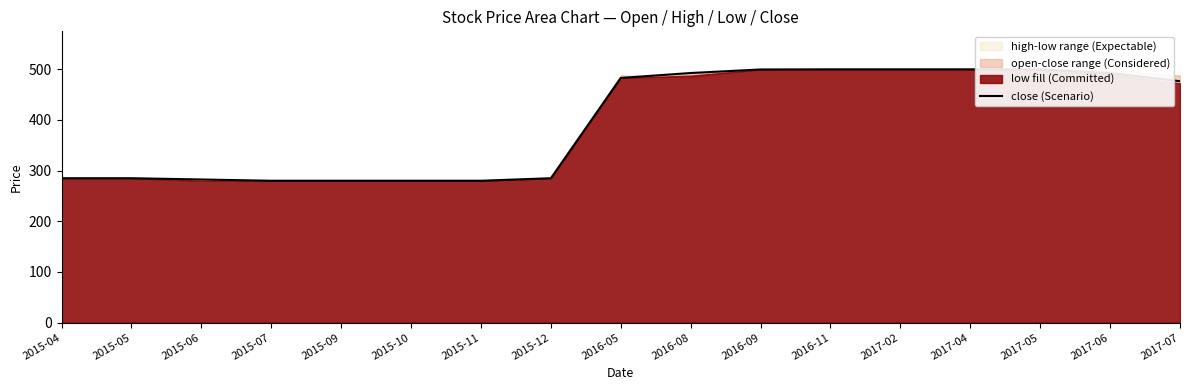

What is the sum of all values?

6701.9